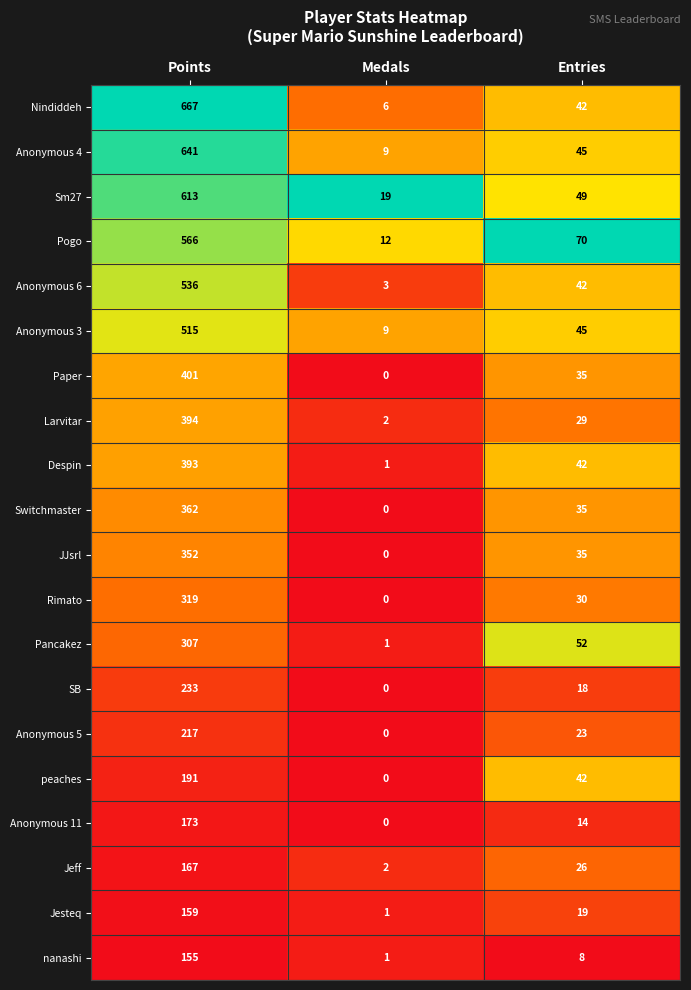

True or false: Jeff has a value of 76 at Points.

False